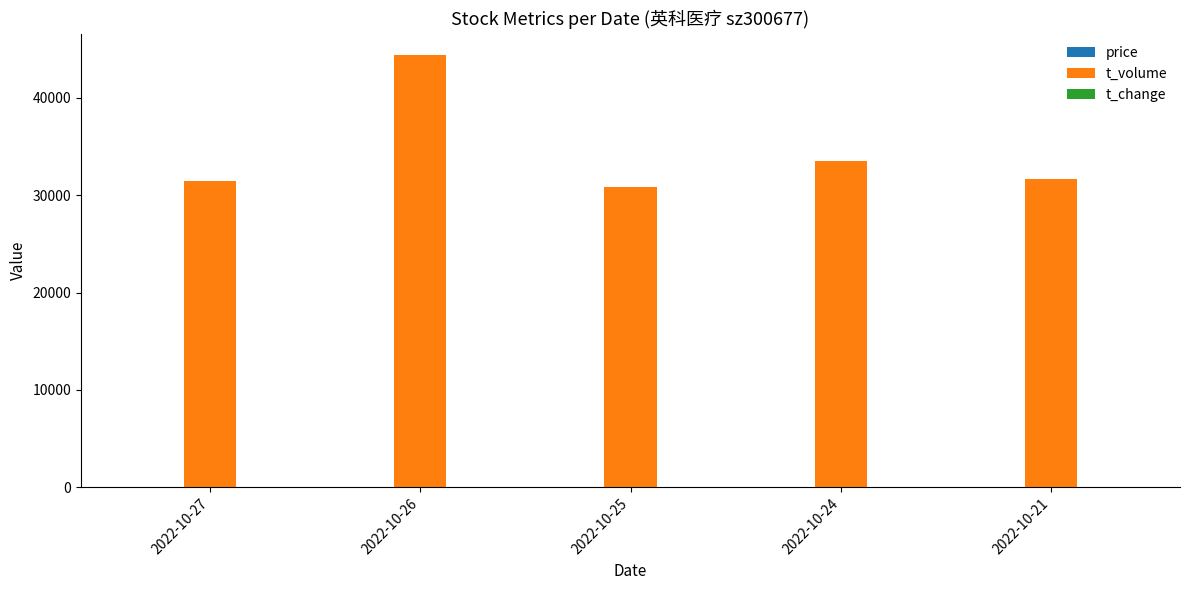

At which category is the sum across all series the highest?

2022-10-26